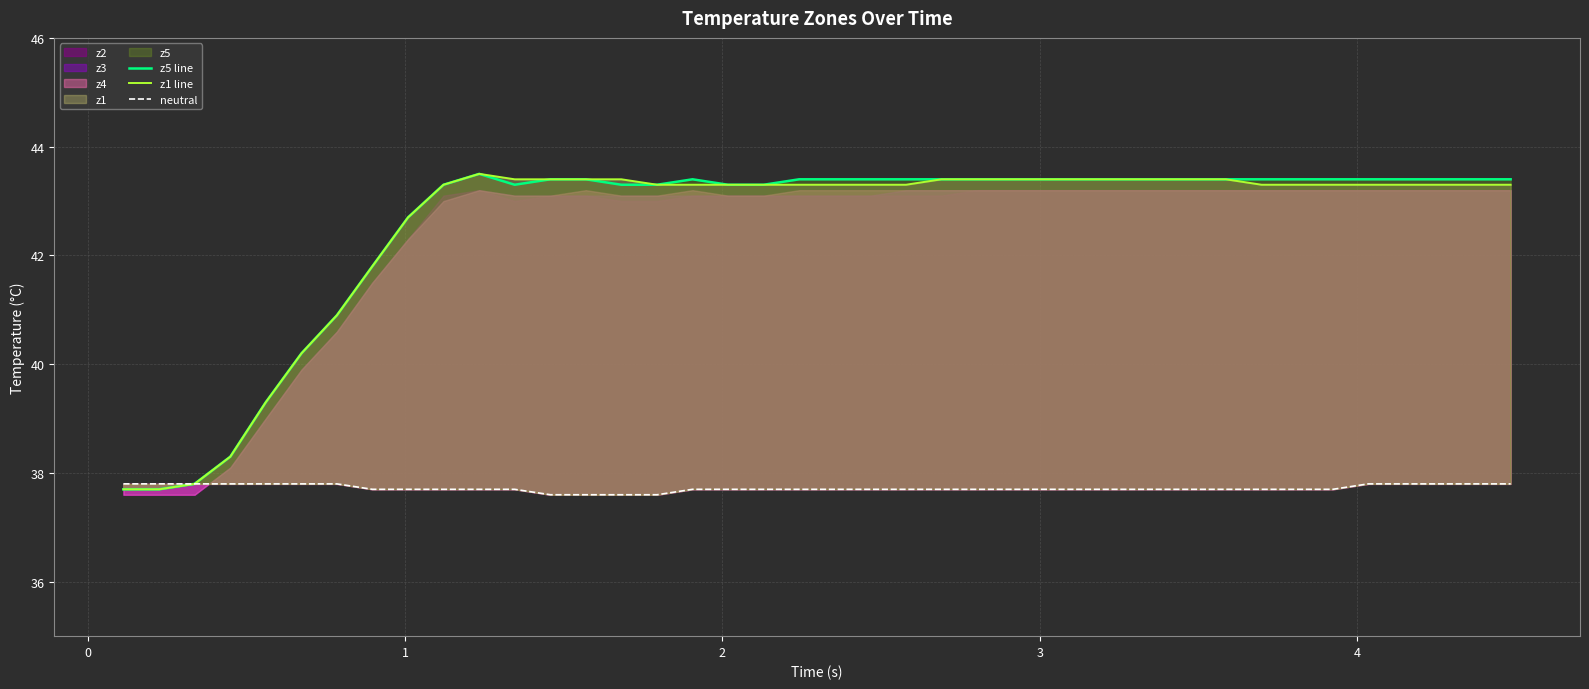

Reading left to right, extract all data points from this chart.

z5 line: 37.7	37.7	37.8	38.3	39.3	40.2	40.9	41.8	42.7	43.3	43.5	43.3	43.4	43.4	43.3	43.3	43.4	43.3	43.3	43.4	43.4	43.4	43.4	43.4	43.4	43.4	43.4	43.4	43.4	43.4	43.4	43.4	43.4	43.4	43.4	43.4	43.4	43.4	43.4	43.4
z1 line: 37.7	37.7	37.8	38.3	39.3	40.2	40.9	41.8	42.7	43.3	43.5	43.4	43.4	43.4	43.4	43.3	43.3	43.3	43.3	43.3	43.3	43.3	43.3	43.4	43.4	43.4	43.4	43.4	43.4	43.4	43.4	43.4	43.3	43.3	43.3	43.3	43.3	43.3	43.3	43.3
neutral: 37.8	37.8	37.8	37.8	37.8	37.8	37.8	37.7	37.7	37.7	37.7	37.7	37.6	37.6	37.6	37.6	37.7	37.7	37.7	37.7	37.7	37.7	37.7	37.7	37.7	37.7	37.7	37.7	37.7	37.7	37.7	37.7	37.7	37.7	37.7	37.8	37.8	37.8	37.8	37.8